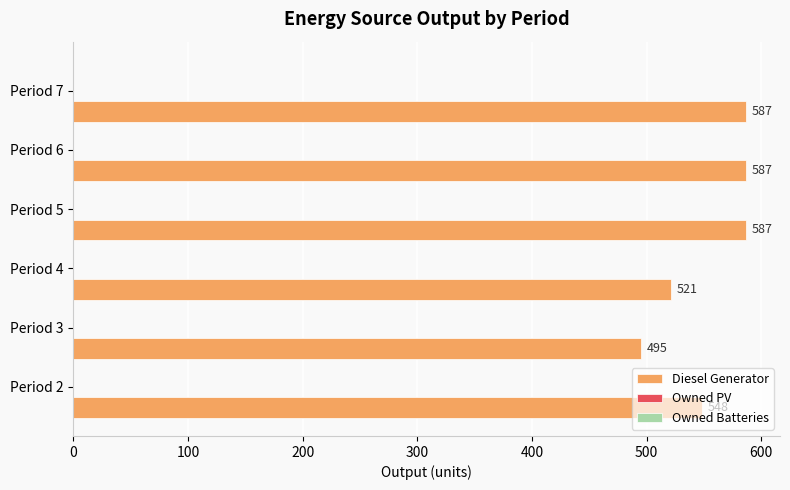

What is the minimum value shown in the chart?

495